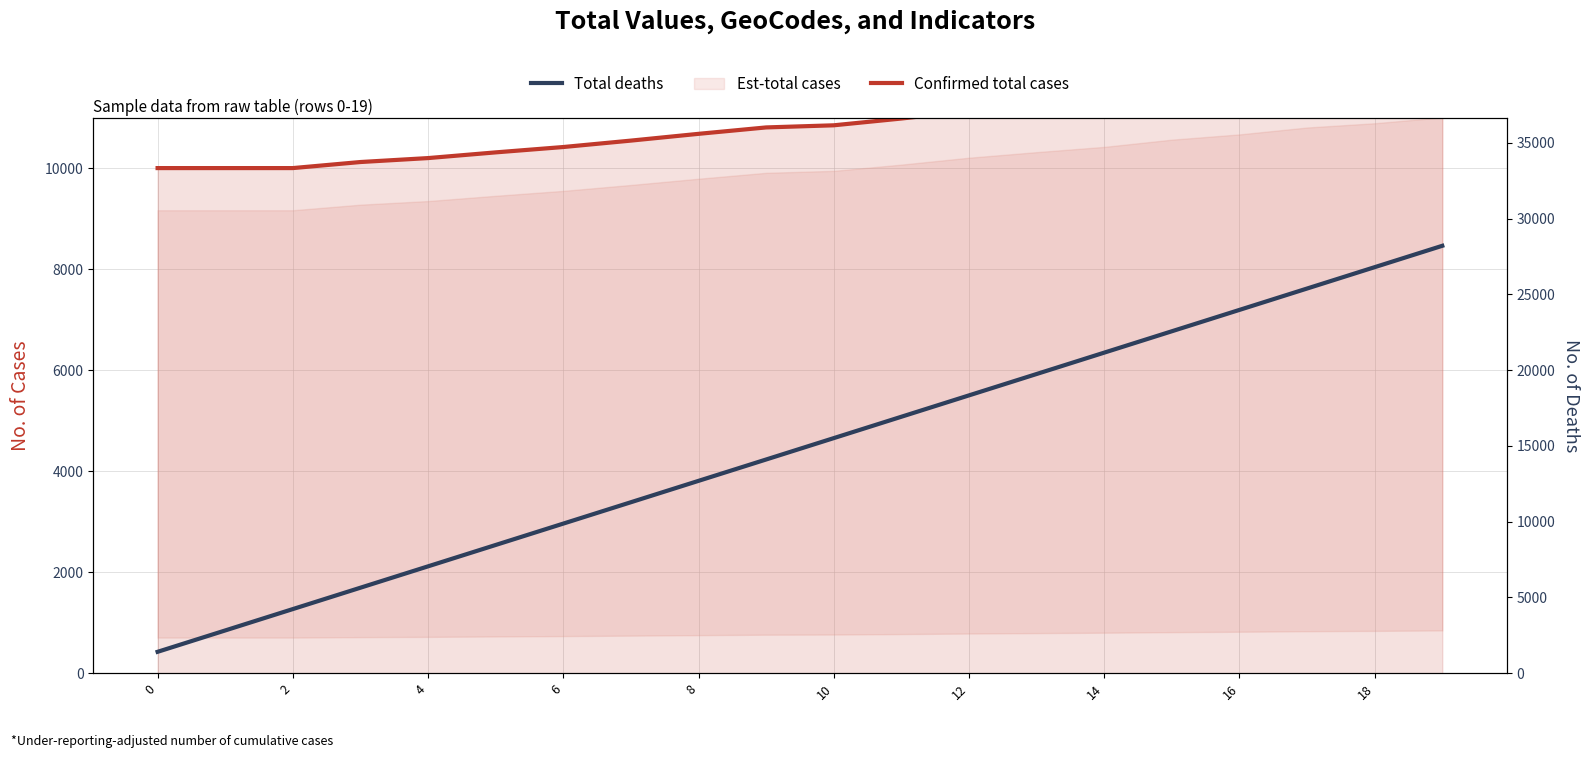

Does the chart have visible grid lines?

Yes